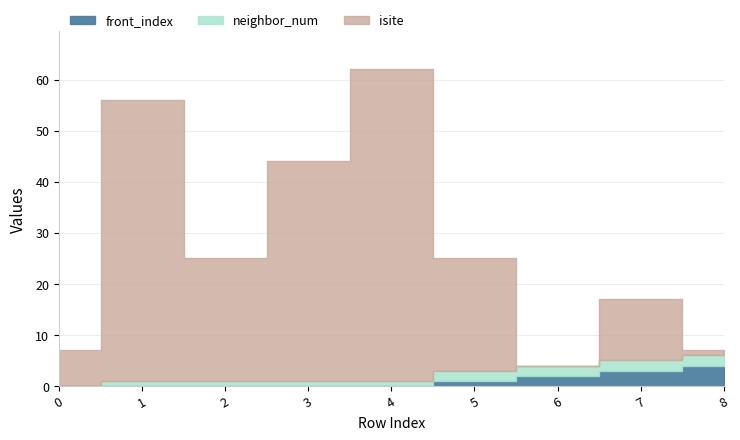

At how many categories does at least one series exceed 40?

3